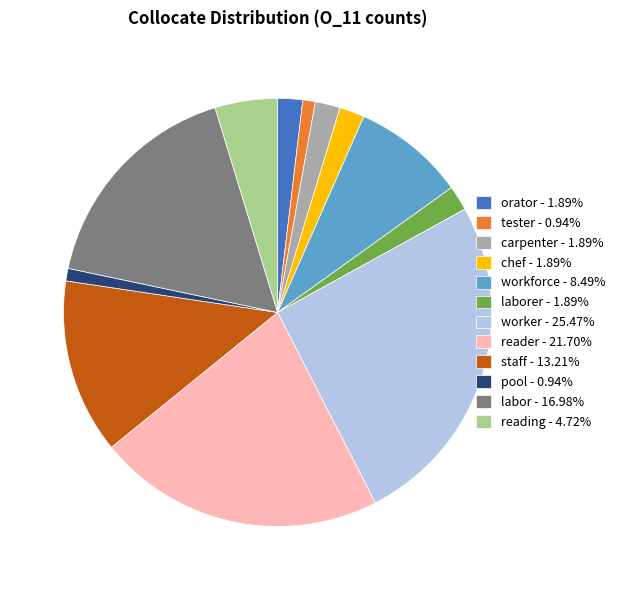

Does worker - 25.47% account for over 50% of the chart?

No